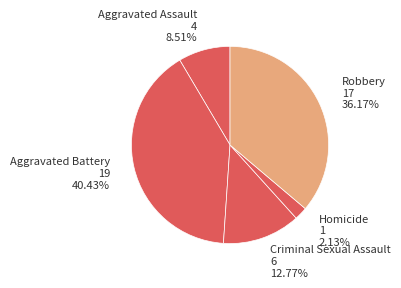

Which has a higher value, Criminal Sexual Assault or Aggravated Battery?

Aggravated Battery